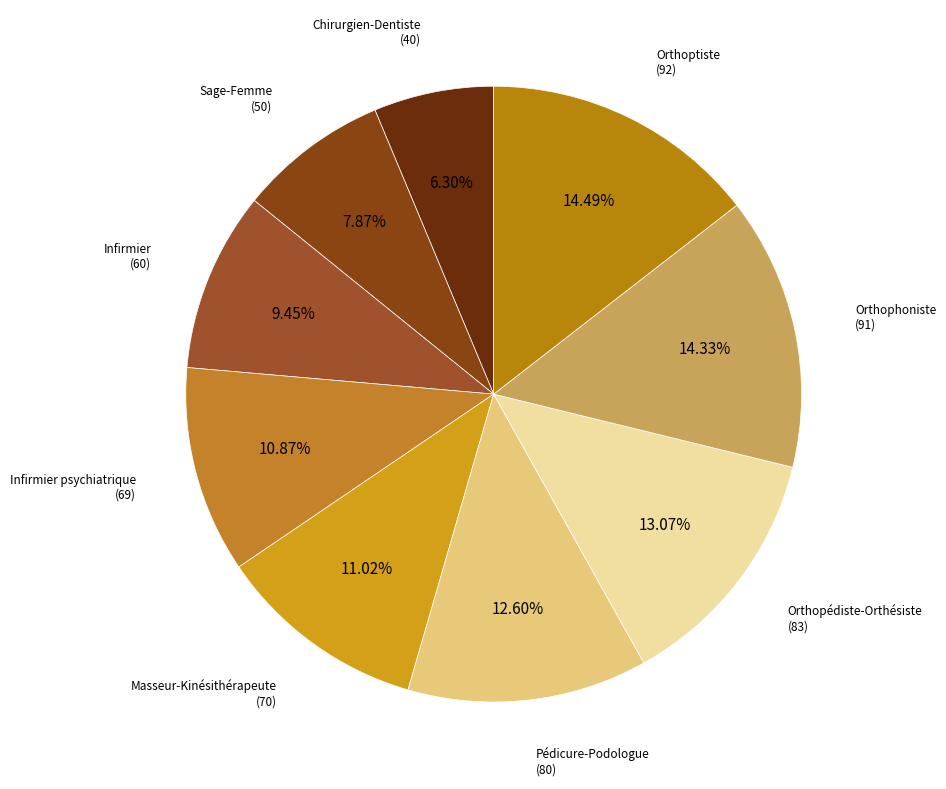

Count the number of slices in the pie.

9